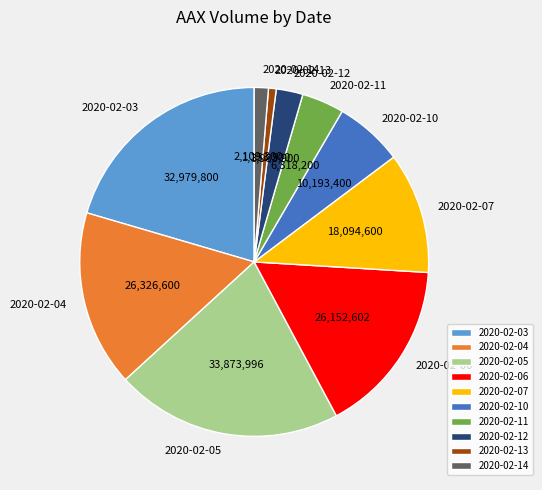

How many slices are in this pie chart?

10